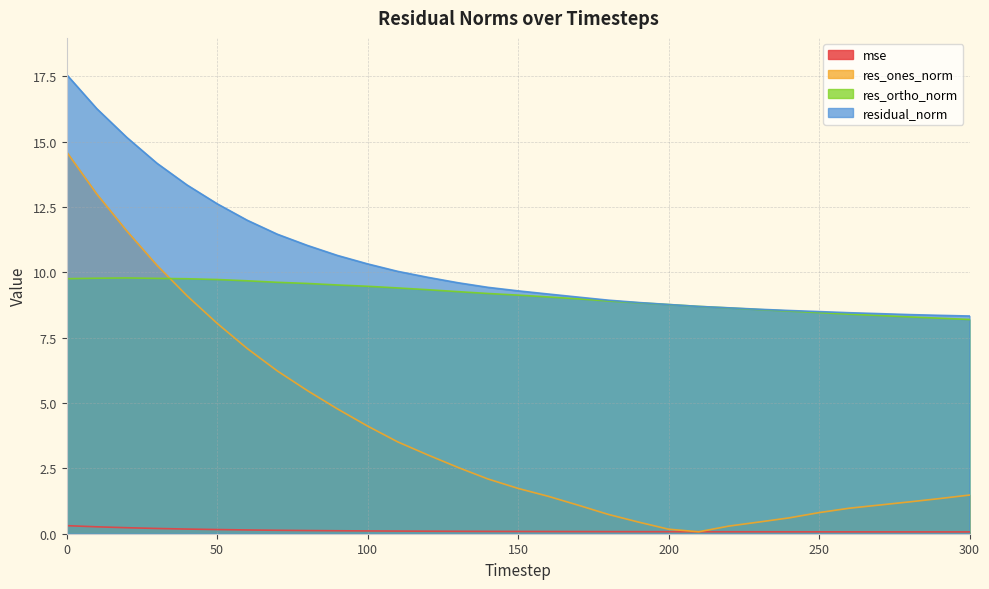

Reading left to right, list all the values displayed in this chart.

mse: 0.3	0.3	0.2	0.2	0.2	0.2	0.1	0.1	0.1	0.1	0.1	0.1	0.1	0.1	0.1	0.1	0.1	0.1	0.1	0.1	0.1	0.1	0.1	0.1	0.1	0.1	0.1	0.1	0.1	0.1	0.1
res_ones_norm: 14.6	13.0	11.6	10.3	9.1	8.1	7.1	6.2	5.5	4.8	4.1	3.5	3.0	2.5	2.1	1.7	1.4	1.1	0.7	0.4	0.2	0.1	0.3	0.4	0.6	0.8	1.0	1.1	1.2	1.3	1.5
res_ortho_norm: 9.8	9.8	9.8	9.8	9.8	9.7	9.7	9.6	9.6	9.5	9.5	9.4	9.3	9.3	9.2	9.1	9.1	9.0	8.9	8.8	8.8	8.7	8.6	8.6	8.5	8.5	8.4	8.4	8.3	8.2	8.2
residual_norm: 17.6	16.3	15.2	14.2	13.3	12.6	12.0	11.5	11.0	10.6	10.3	10.0	9.8	9.6	9.4	9.3	9.2	9.1	8.9	8.8	8.8	8.7	8.6	8.6	8.5	8.5	8.5	8.4	8.4	8.4	8.3